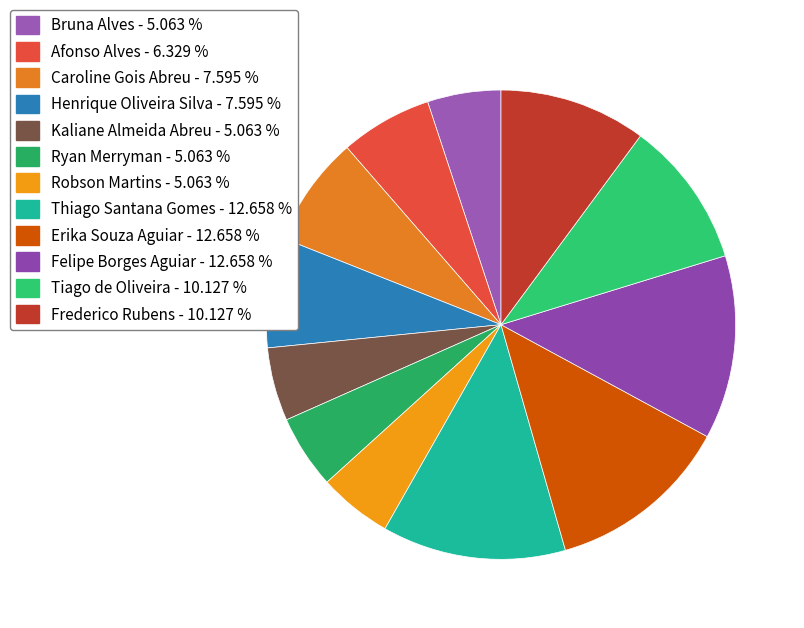

What is the ratio of the value at Tiago de Oliveira to the value at Felipe Borges Aguiar?

0.8